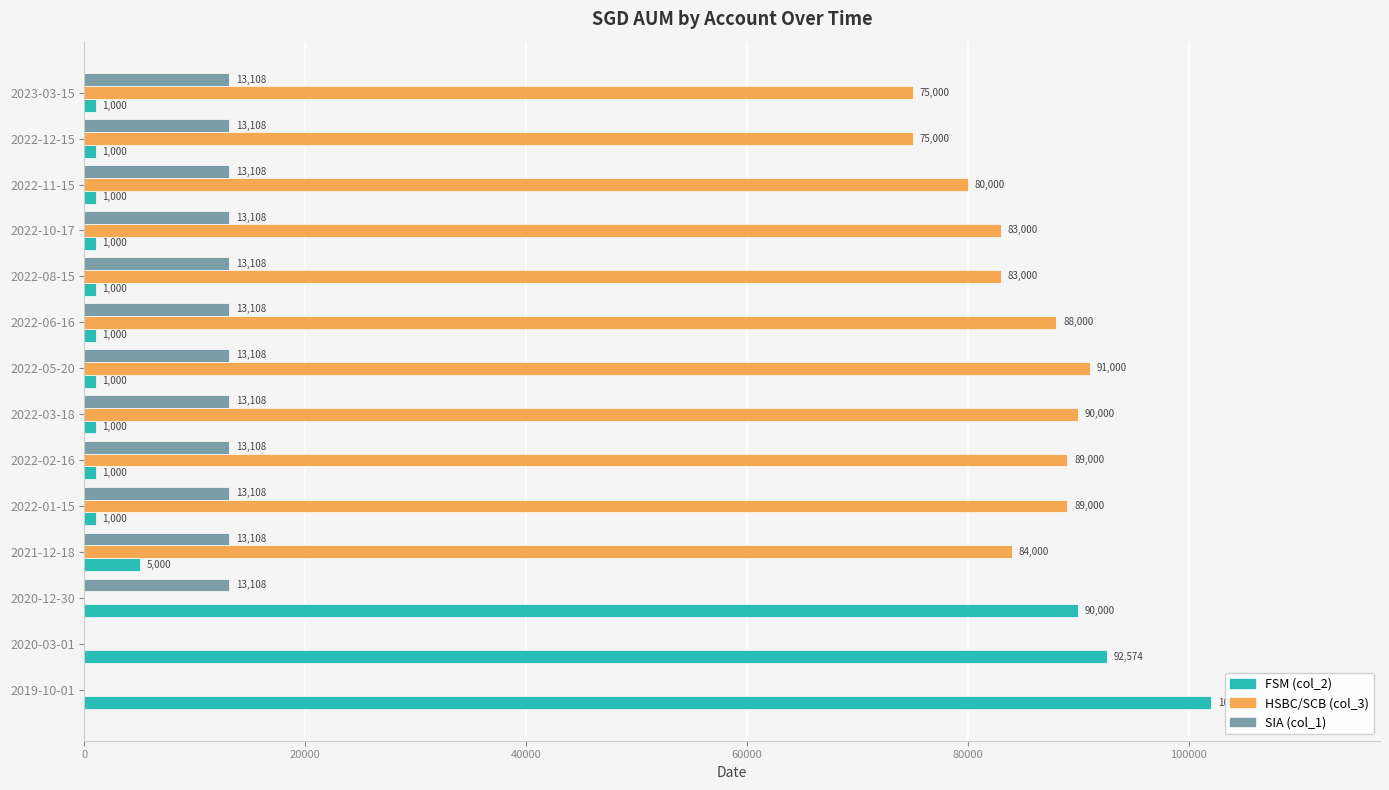

At which label is FSM (col_2) closest to 51500?

2020-12-30